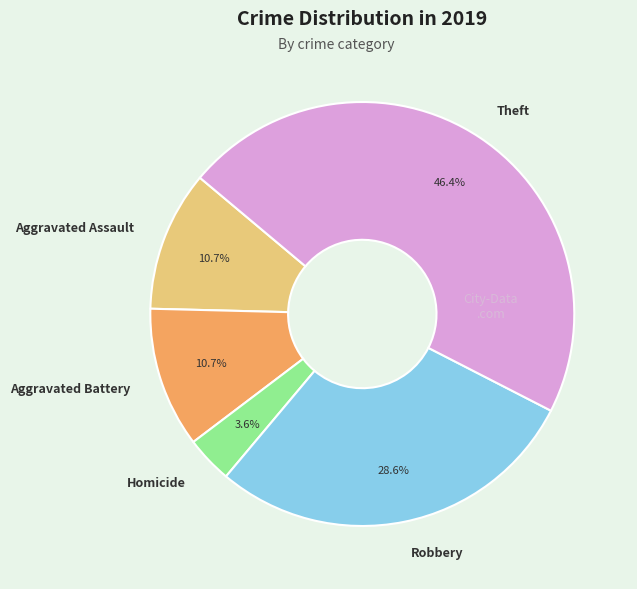

Between Theft and Homicide, which is larger?

Theft